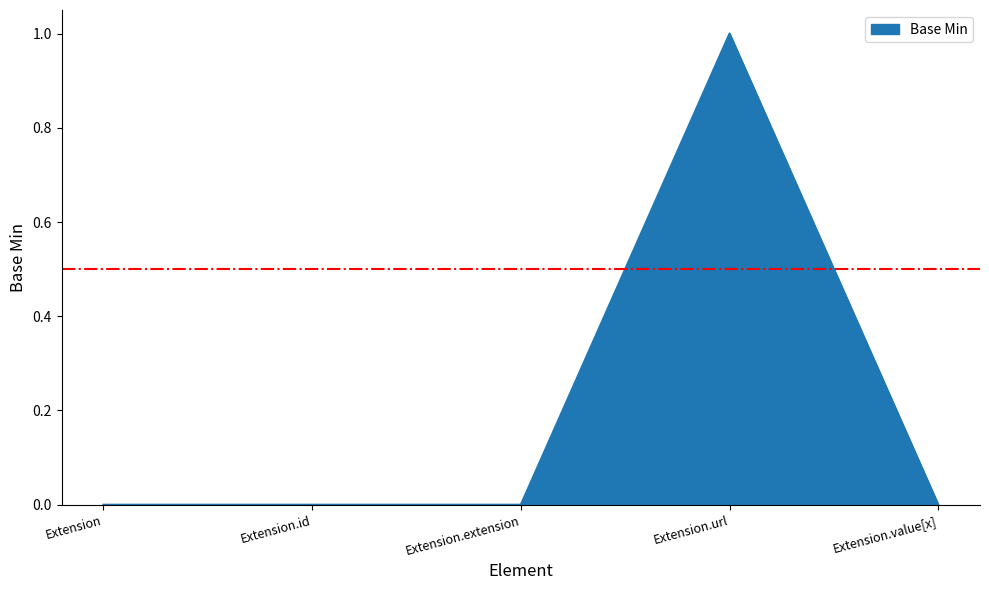

What position from the left is Extension?

1